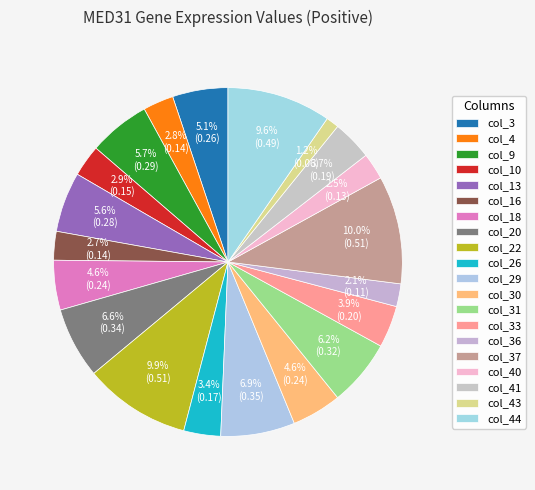

Which has a higher value, col_31 or col_29?

col_29